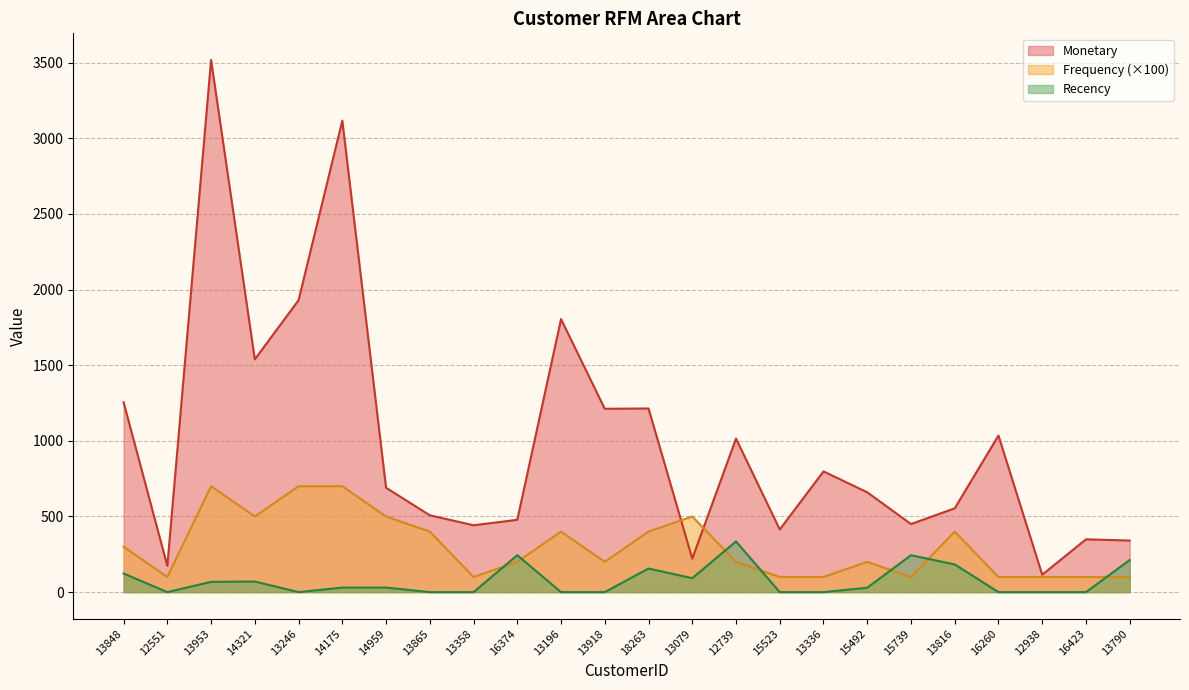

Reading right to left, transcribe all the data shown in this chart.

Monetary: 13790=341	16423=349	12938=115	16260=1035	13816=554	15739=450	15492=660	13336=798	15523=414	12739=1015	13079=221	18263=1214	13918=1212	13196=1805	16374=478	13358=442	13865=508	14959=690	14175=3117	13246=1930	14321=1539	13953=3518	12551=173	13848=1255
Frequency: 13790=100	16423=100	12938=100	16260=100	13816=400	15739=100	15492=200	13336=100	15523=100	12739=200	13079=500	18263=400	13918=200	13196=400	16374=200	13358=100	13865=400	14959=500	14175=700	13246=700	14321=500	13953=700	12551=100	13848=300
Recency: 13790=212	16423=0	12938=0	16260=0	13816=183	15739=244	15492=29	13336=0	15523=0	12739=335	13079=92	18263=156	13918=0	13196=0	16374=244	13358=0	13865=0	14959=30	14175=30	13246=0	14321=70	13953=68	12551=0	13848=123